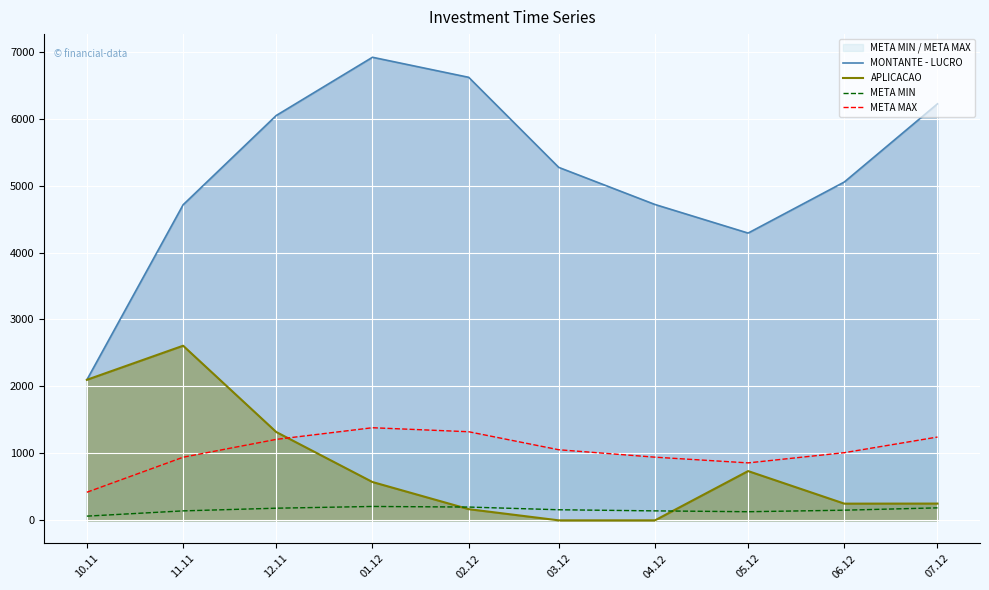

Reading left to right, what are all the values shown in this chart?

MONTANTE - LUCRO: 10.11=2099.2	11.11=4713.2	12.11=6046.8	01.12=6916.5	02.12=6616.9	03.12=5271.7	04.12=4717.6	05.12=4290.6	06.12=5053.6	07.12=6221.0
APLICACAO: 10.11=2099.2	11.11=2608.0	12.11=1319.3	01.12=572.3	02.12=167.0	03.12=0.0	04.12=0.0	05.12=735.8	06.12=249.4	07.12=250.4
META MIN: 10.11=63.0	11.11=141.4	12.11=181.4	01.12=207.5	02.12=198.5	03.12=158.2	04.12=141.5	05.12=128.7	06.12=151.6	07.12=186.6
META MAX: 10.11=419.8	11.11=942.6	12.11=1209.3	01.12=1383.3	02.12=1323.4	03.12=1054.3	04.12=943.5	05.12=858.1	06.12=1010.7	07.12=1244.2